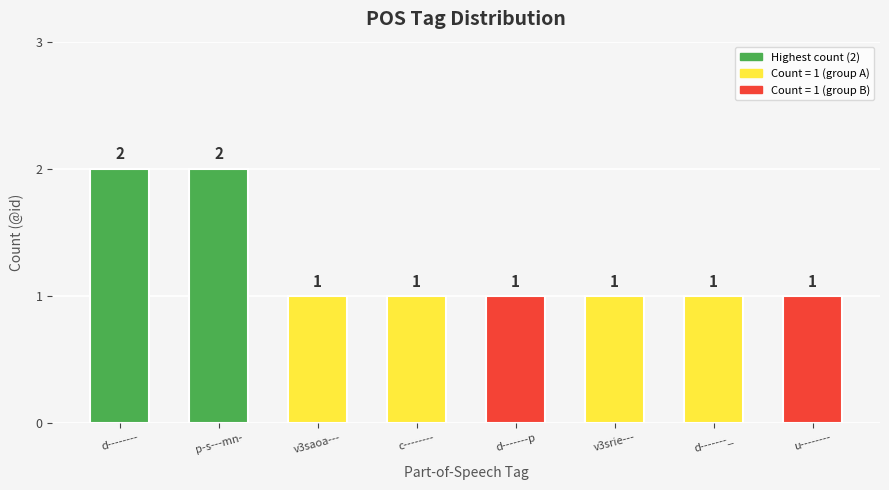

Is it true that the value at u-------- is 0?

False